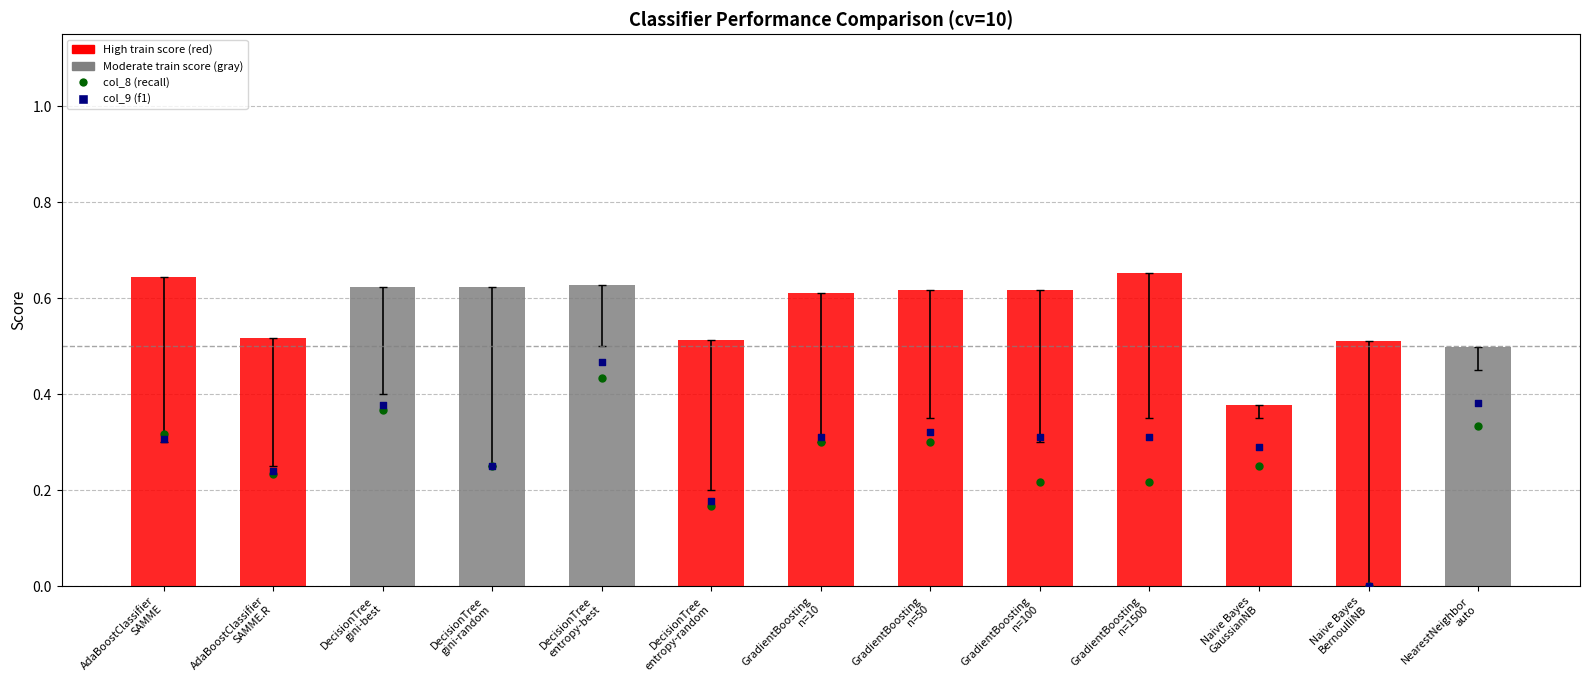

Which series has the largest total across all categories?

col_4 (train score)